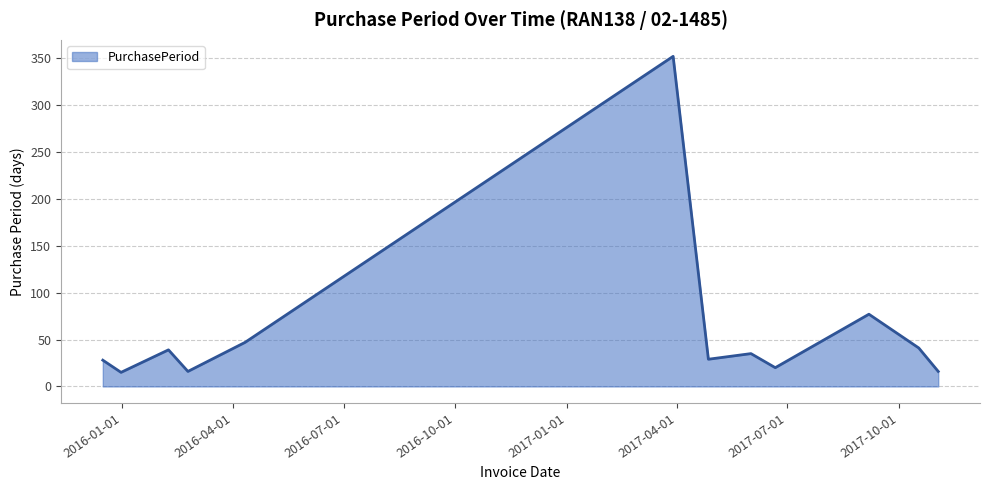

What is the difference between the maximum and minimum values?

337